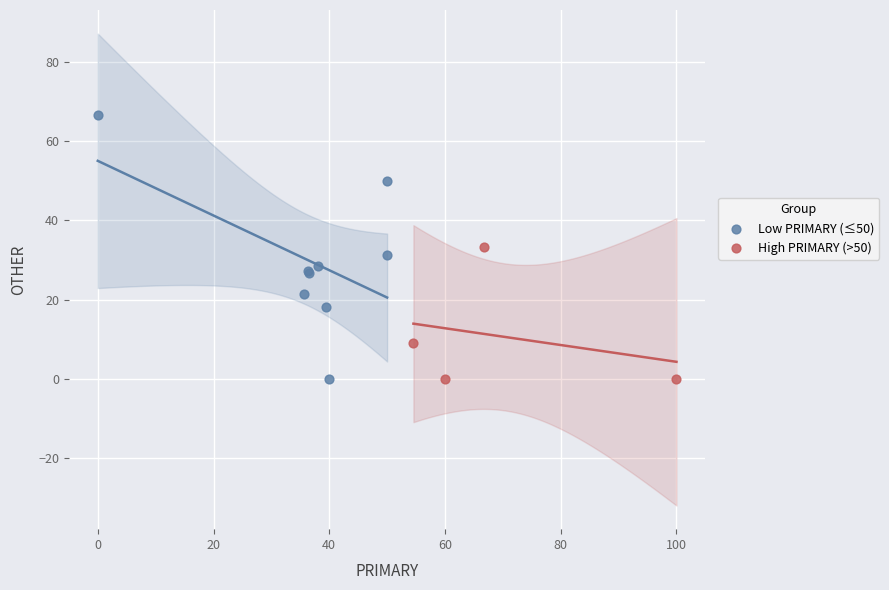

Which series has the largest Y range (max minus min)?

Low PRIMARY (≤50)